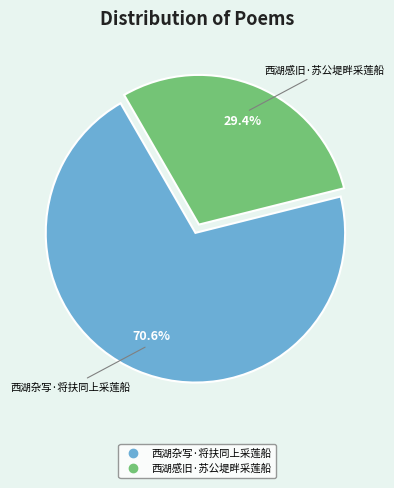

What is the largest slice in the pie chart?

西湖杂写·将扶同上采莲船